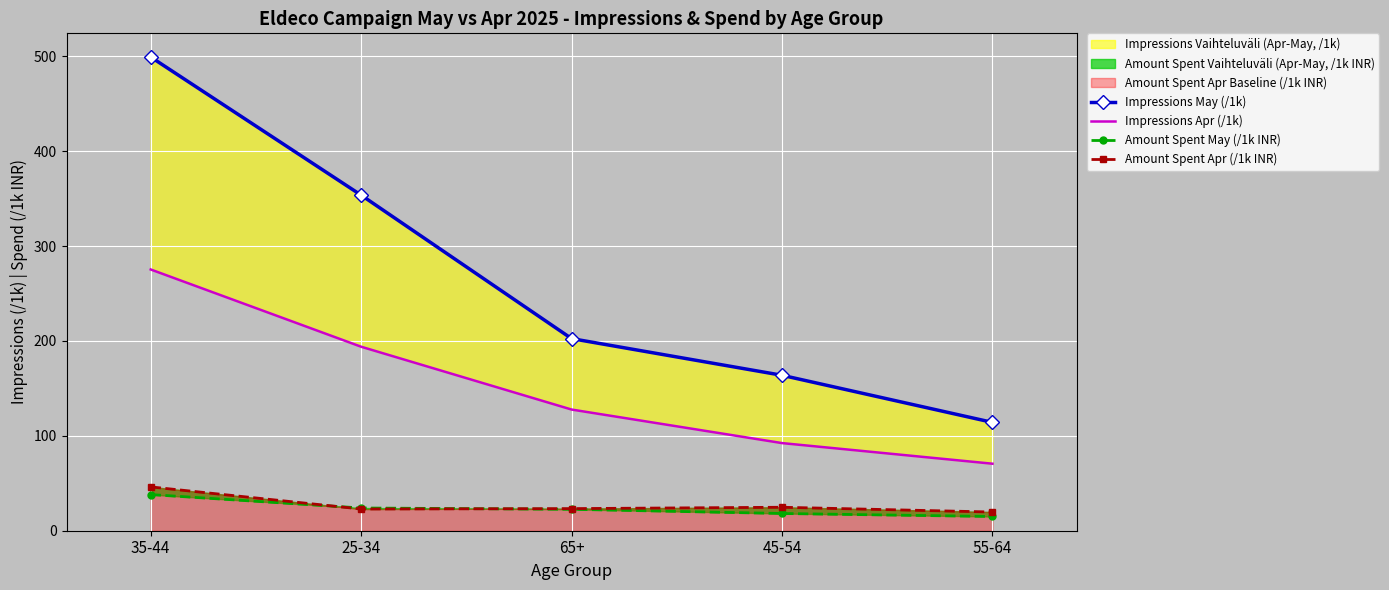

At how many categories does at least one series exceed 419?

1